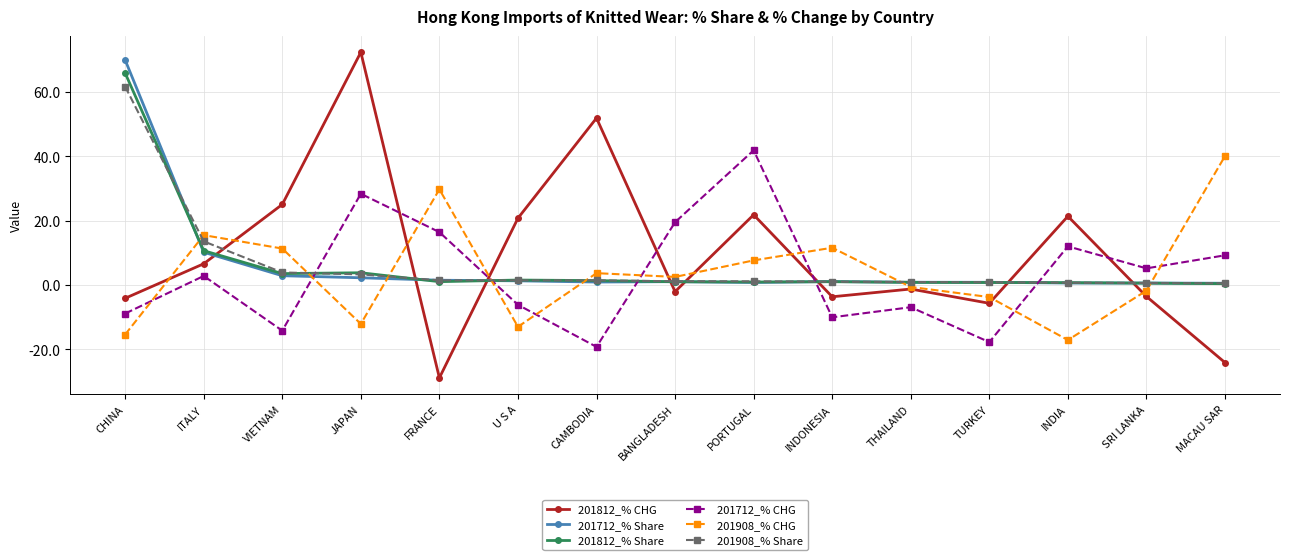

What is the minimum value shown in the chart?

-28.9